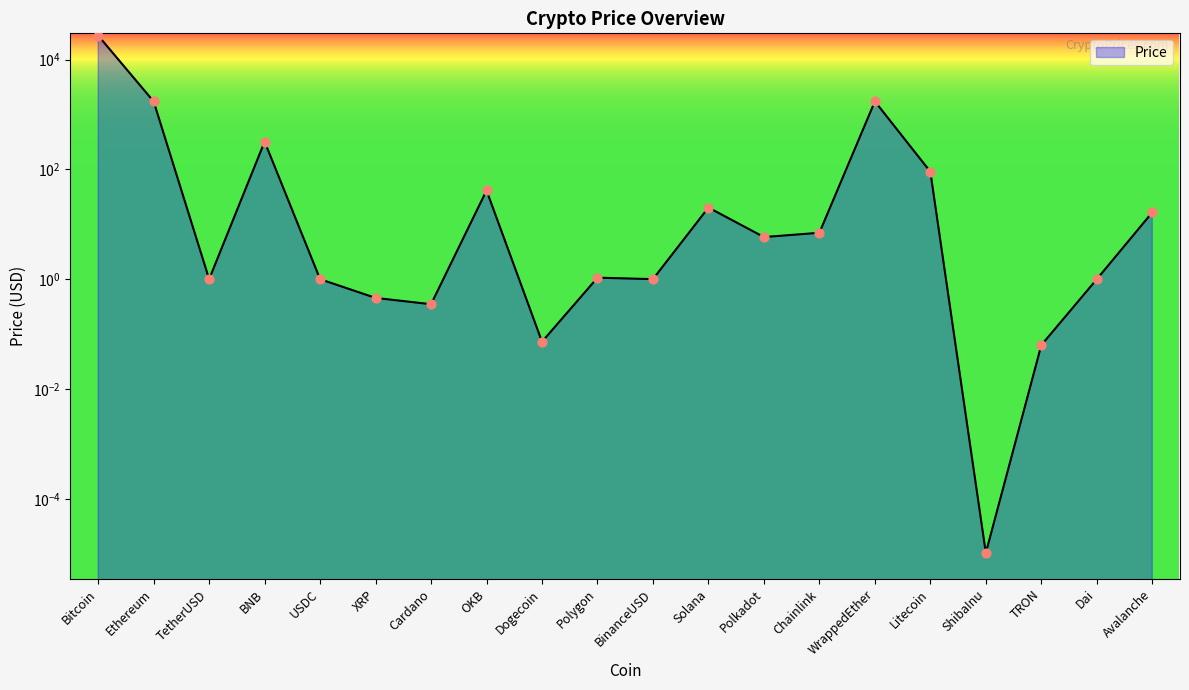

What is the change in value from OKB to Chainlink?

-34.4